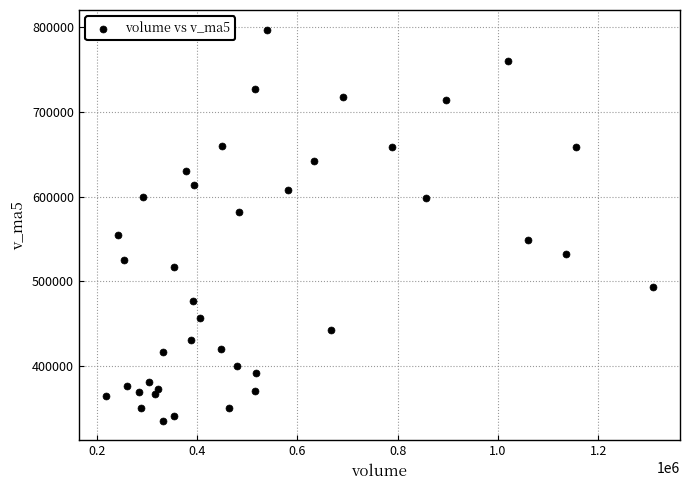

What is the range of X values (max minus min)?

1090059.3